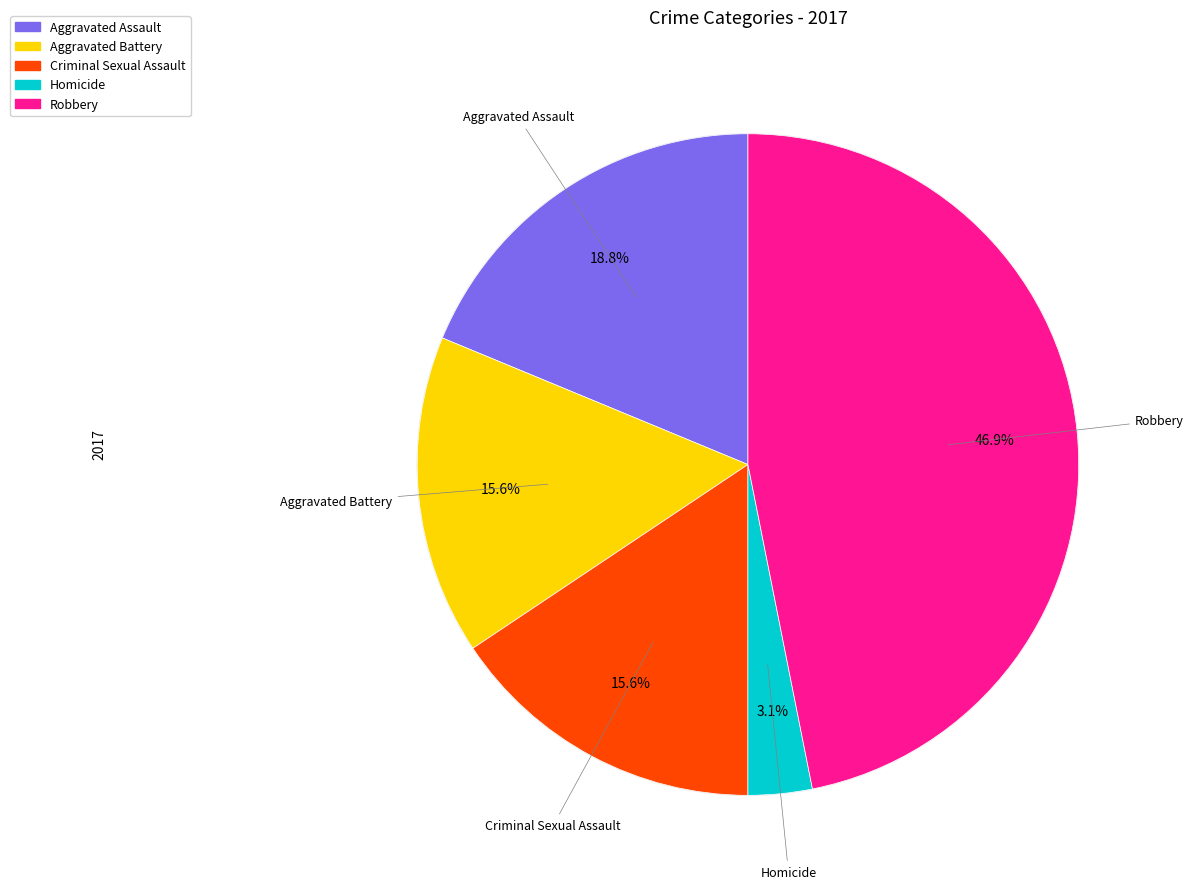

The Aggravated Battery slice represents 16% of the pie. True or false?

True